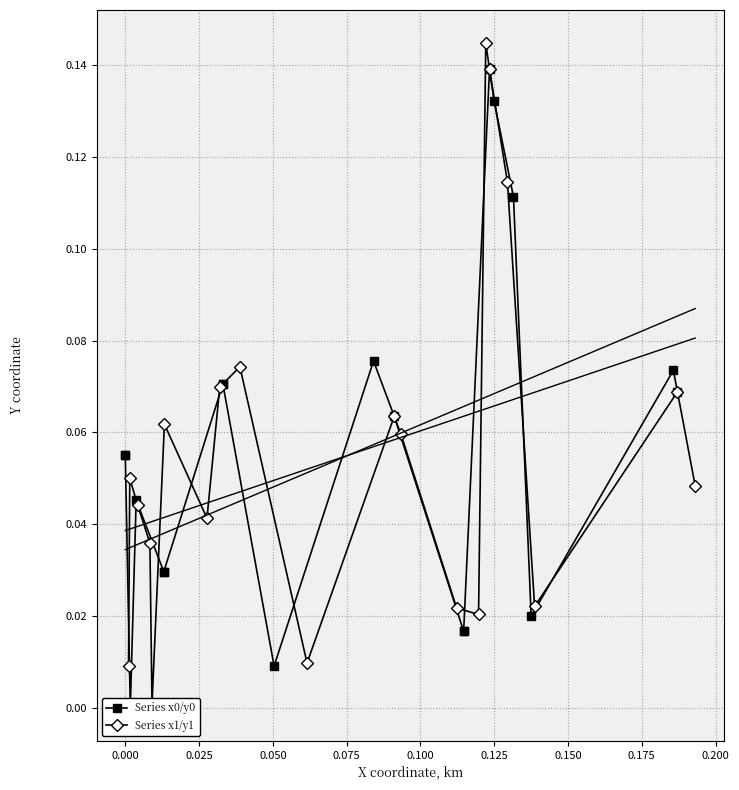

Reading left to right, what are all the values shown in this chart?

Series x0/y0: 0.1	0.1	0.0	0.0	0.0	0.0	0.0	0.1	0.1	0.0	0.1	0.1	0.0	0.0	0.1	0.1	0.1	0.0	0.1	0.1
Series x1/y1: 0.0	0.0	0.0	0.0	0.0	0.1	0.0	0.1	0.1	0.0	0.1	0.1	0.0	0.0	0.1	0.1	0.1	0.0	0.1	0.0